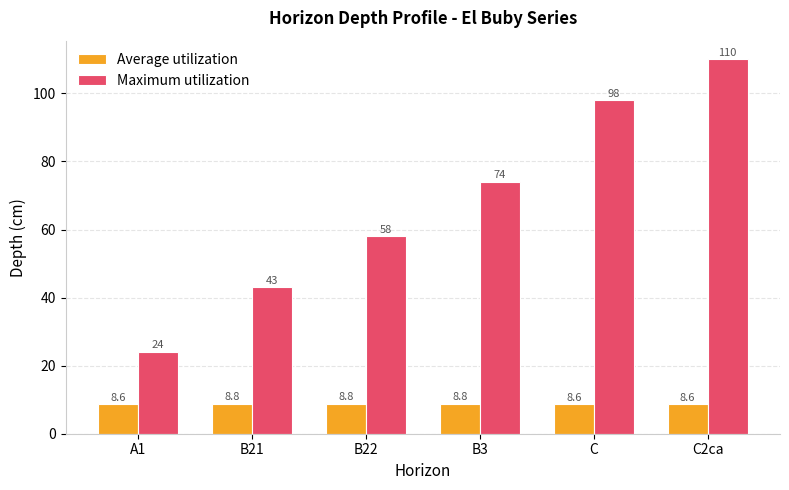

Reading left to right, extract all data points from this chart.

Average utilization: 8.6	8.8	8.8	8.8	8.6	8.6
Maximum utilization: 24.0	43.0	58.0	74.0	98.0	110.0